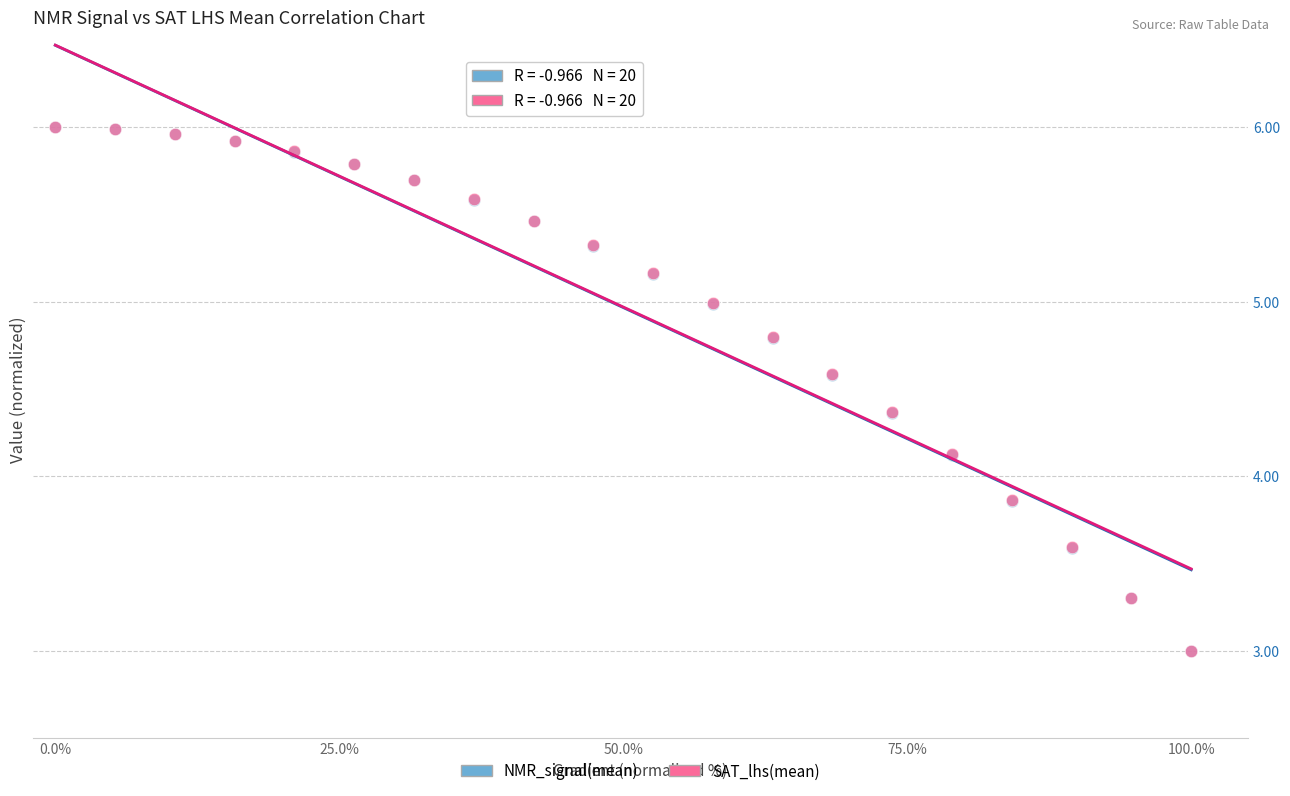

What are all the series names shown in the legend?

NMR_signal(mean), SAT_lhs(mean)